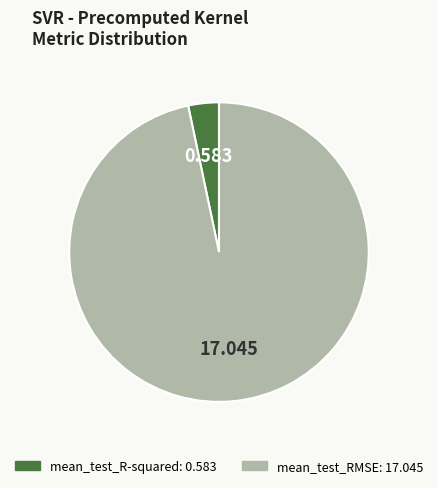

Which has a higher value, mean_test_R-squared or mean_test_RMSE?

mean_test_RMSE